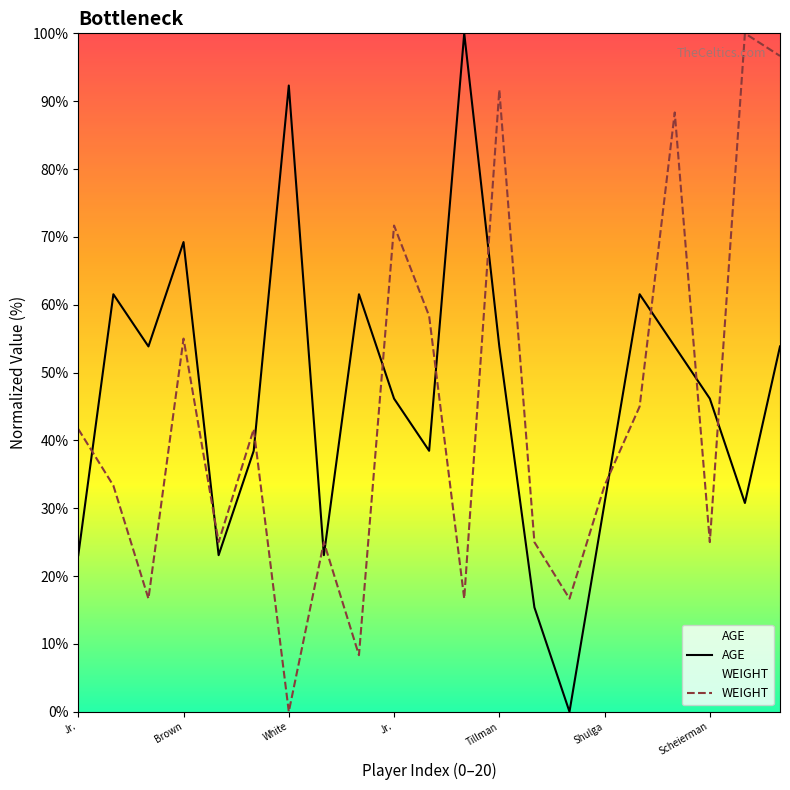

Which series changed the most between Tillman and Shulga?

WEIGHT